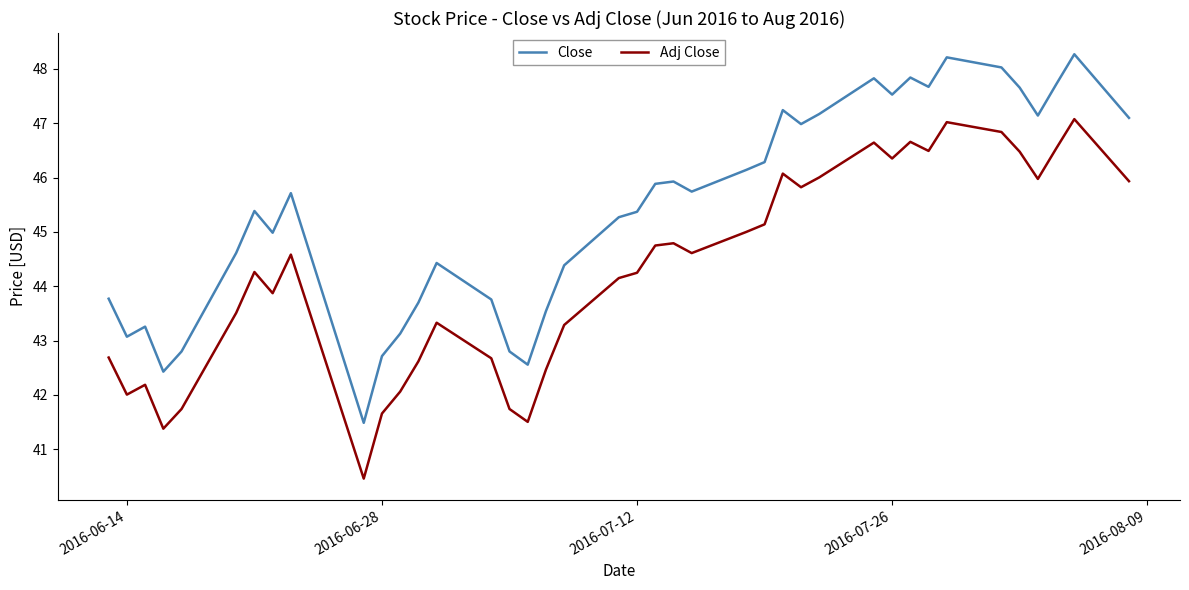

True or false: Close and Adj Close intersect in this chart.

False